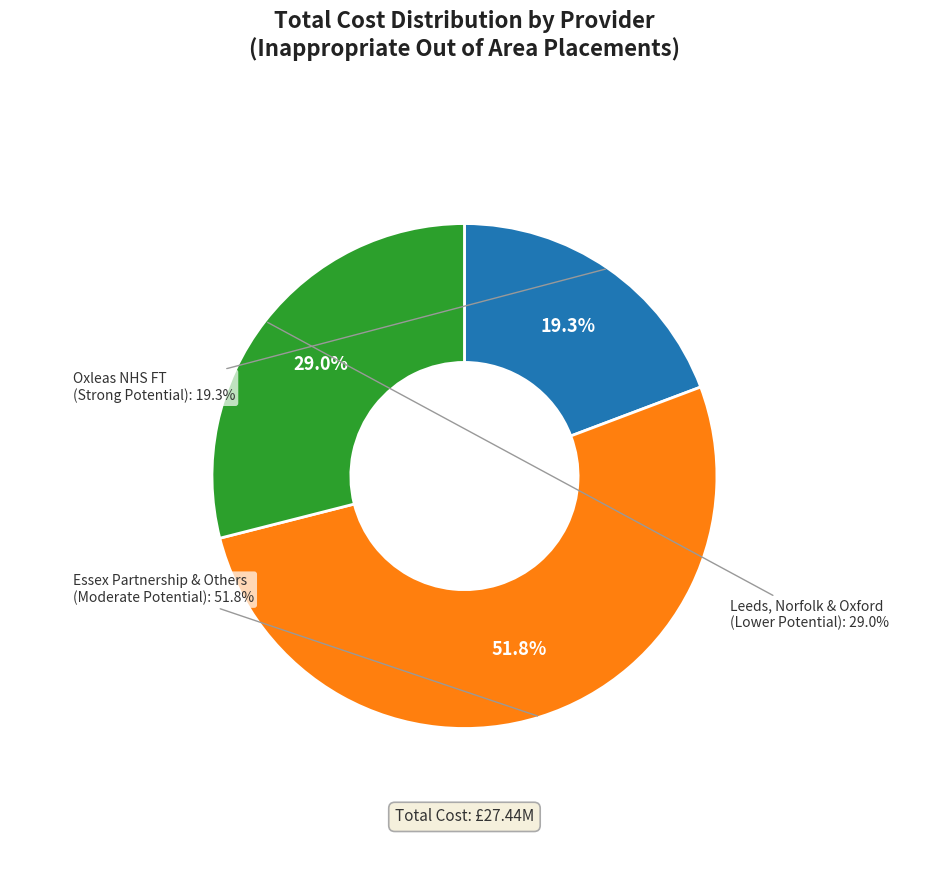

Combined, do LEEDS AND YORK PARTNERSHIP NHS FOUNDATION TRUST and OXFORD HEALTH NHS FOUNDATION TRUST account for over 50%?

No